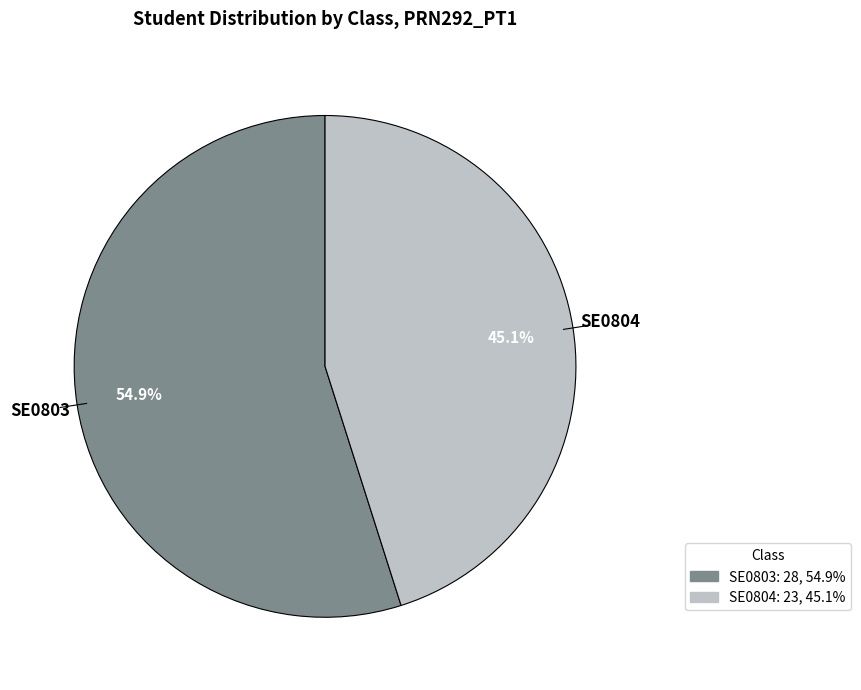

Combined, what portion of the pie is SE0804 and SE0803?

100.0%